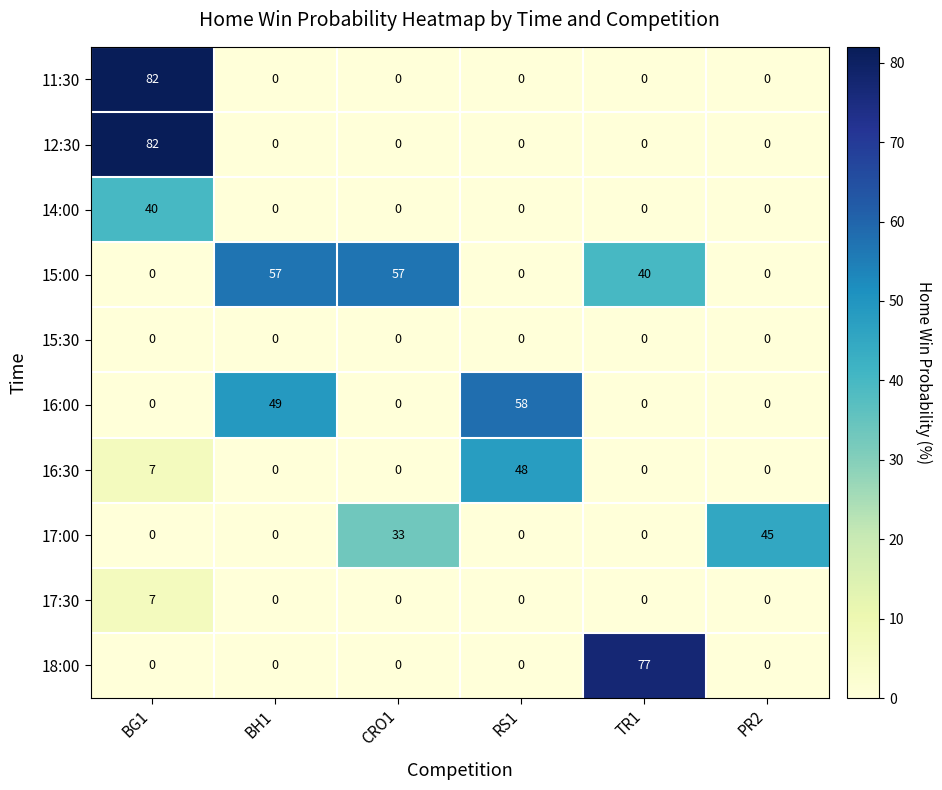

True or false: 14:00 has a value of 0 at CRO1.

True